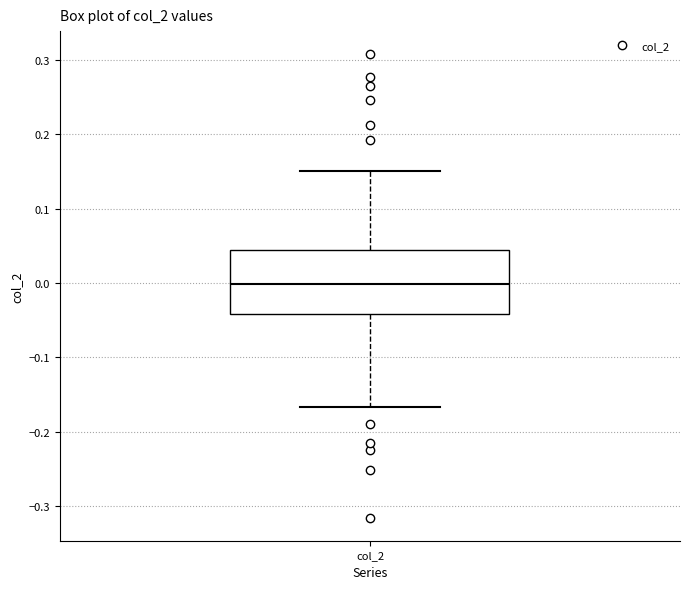

Read this box plot against the y-axis: the position of the median line, the range covered by the box, and the ends of both whiskers. The values are not printed on the chart, so give them approximately, as read against the axis.

median 0.00, box -0.04 to 0.04, whiskers -0.17 to 0.15